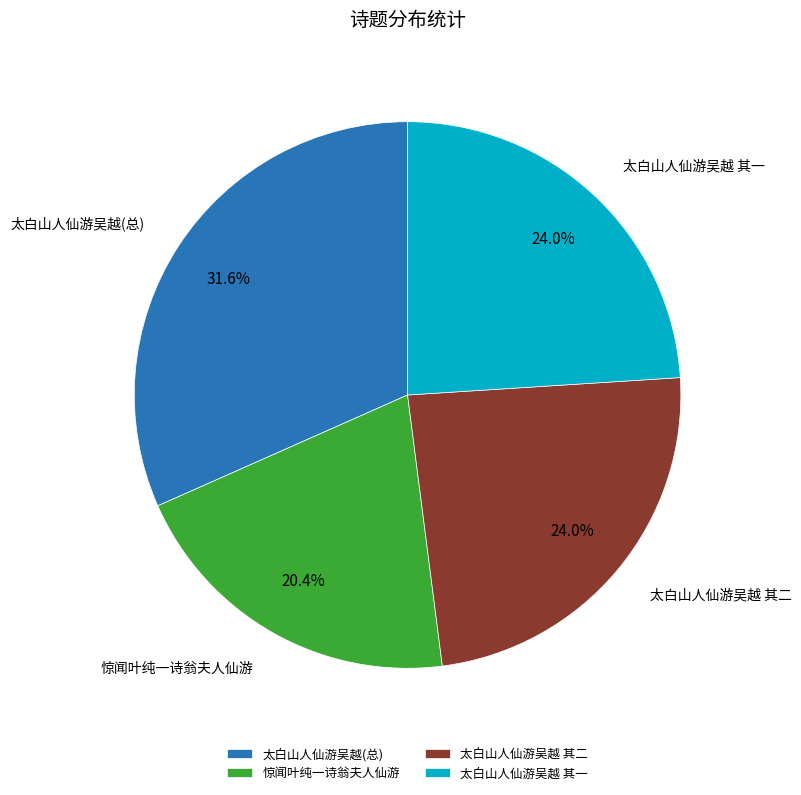

Is the sum of 惊闻叶纯一诗翁夫人仙游 and 太白山人仙游吴越 其一 greater than half?

No